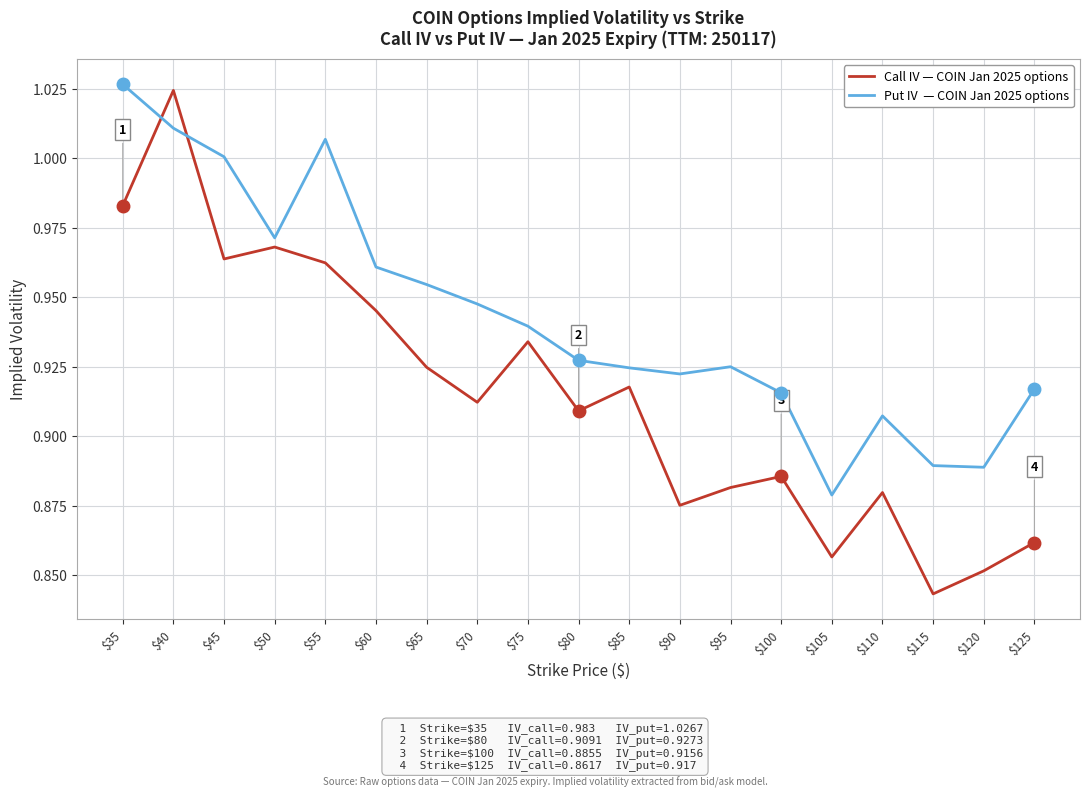

At which category is the sum across all series the highest?

$40